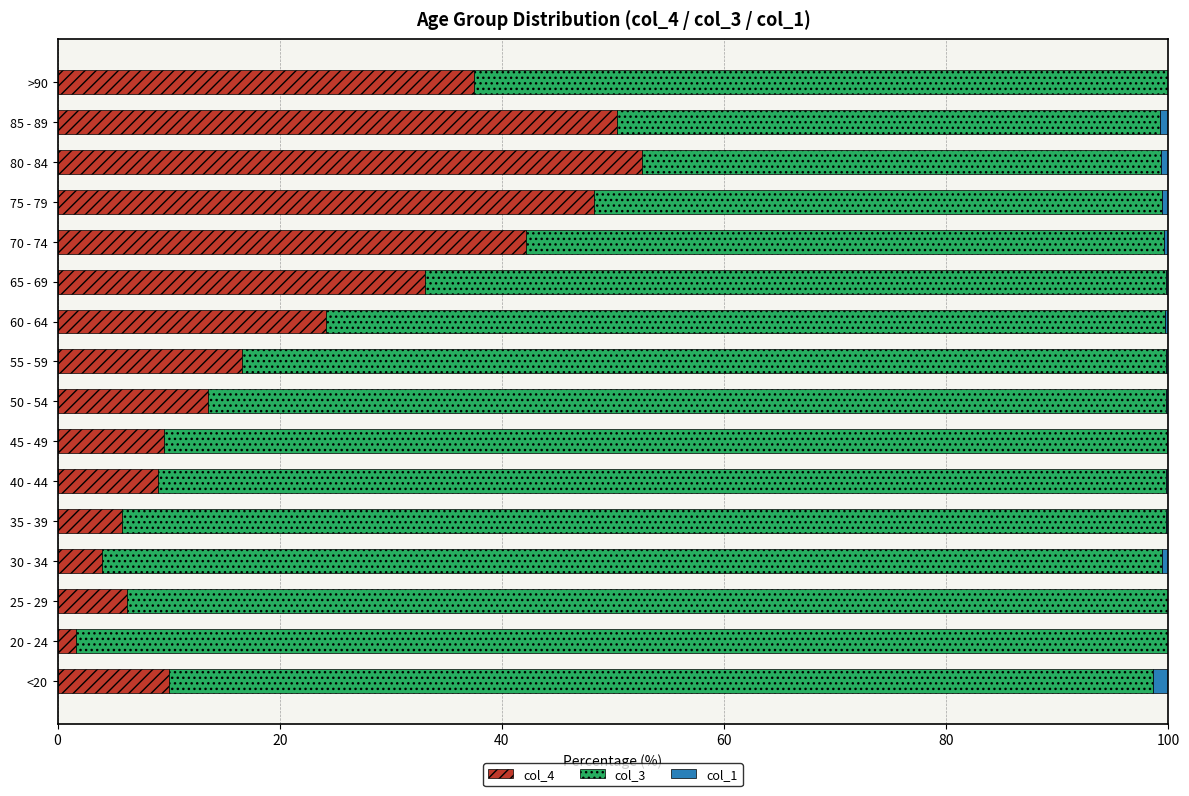

Which category has the highest value in the col_4 series?

80 - 84